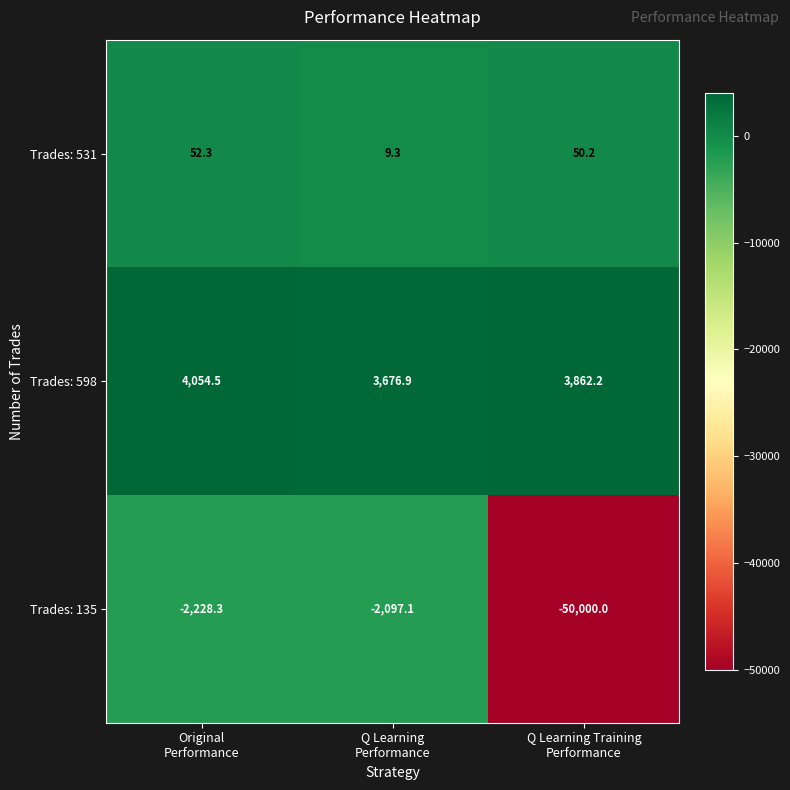

Which series has the widest spread of values?

Trades: 135